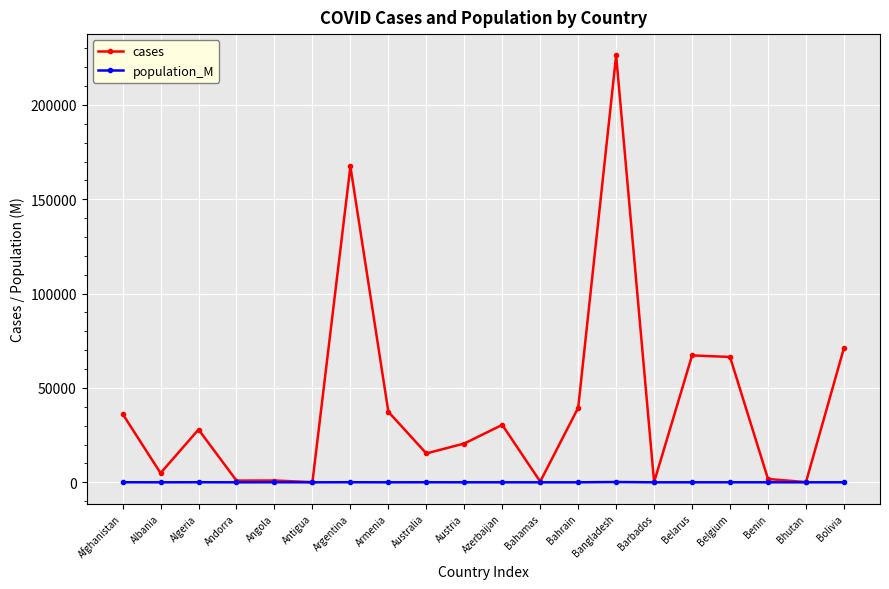

At which category does cases reach its first local valley?

Albania